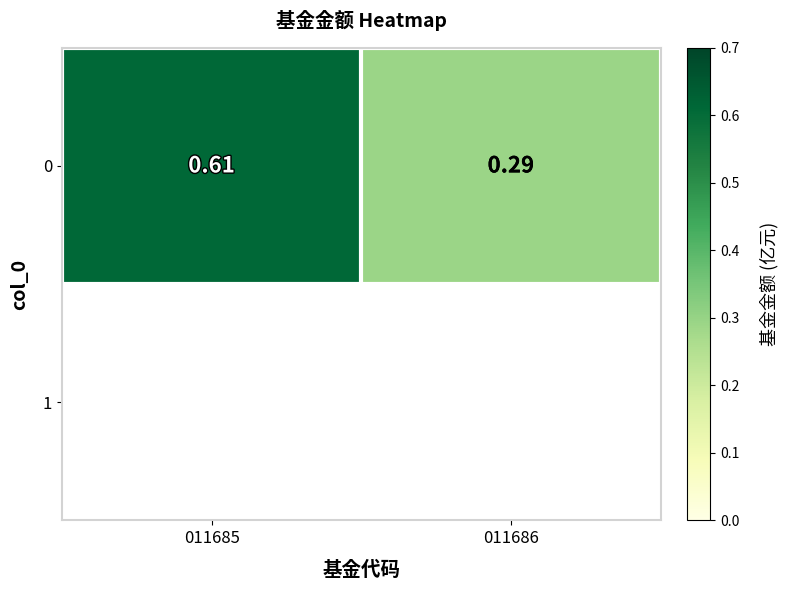

How many series are shown in this chart?

1